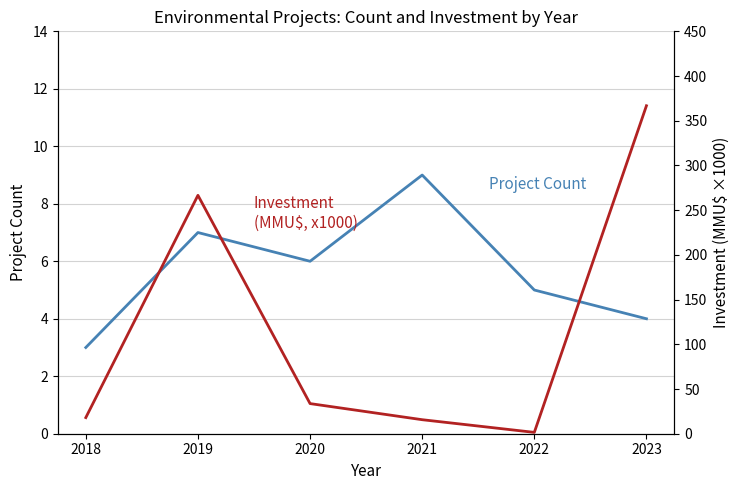

At which category is the sum across all series the highest?

2023